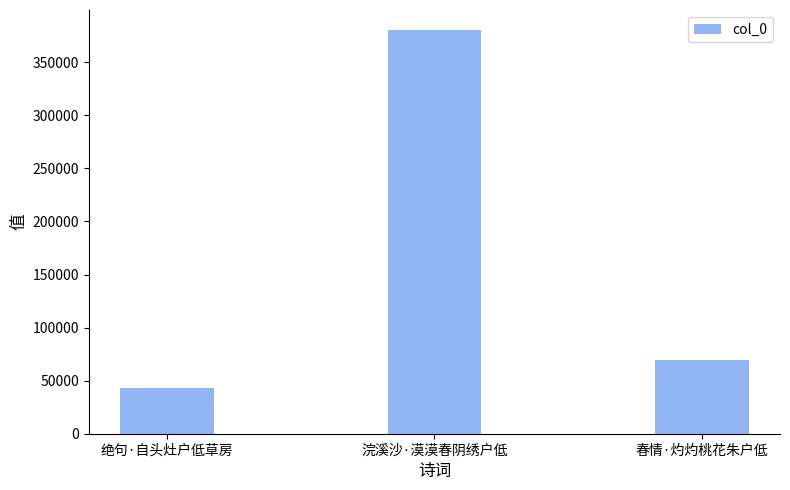

What is the label of the 1st bar from the left?

绝句·自头灶户低草房